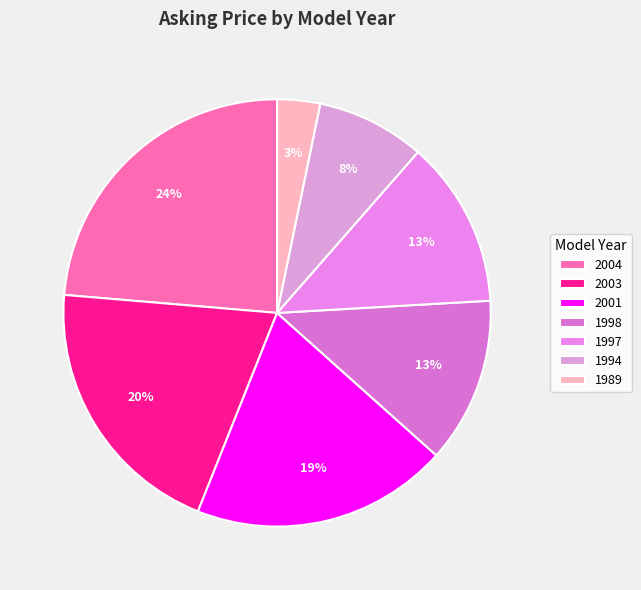

What is the ratio of the value at 2003 to the value at 1997?

1.6